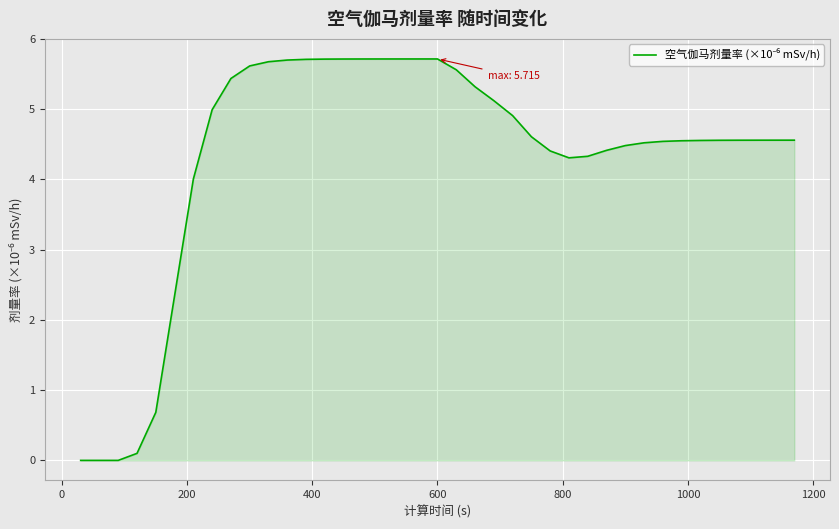

How many distinct data groups are displayed?

1